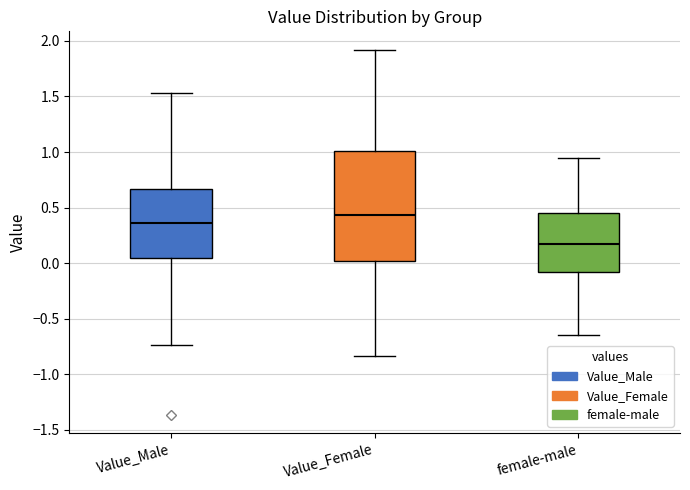

Reading left to right, read every box against the y-axis: the position of its median line, the range the box covers, and the ends of its whiskers. The values are not printed on the chart, so give them approximately, as read against the axis.

Value_Male: median 0.35, box 0.05 to 0.65, whiskers -0.75 to 1.55
Value_Female: median 0.45, box 0.00 to 1.00, whiskers -0.85 to 1.90
female-male: median 0.15, box -0.10 to 0.45, whiskers -0.65 to 0.95